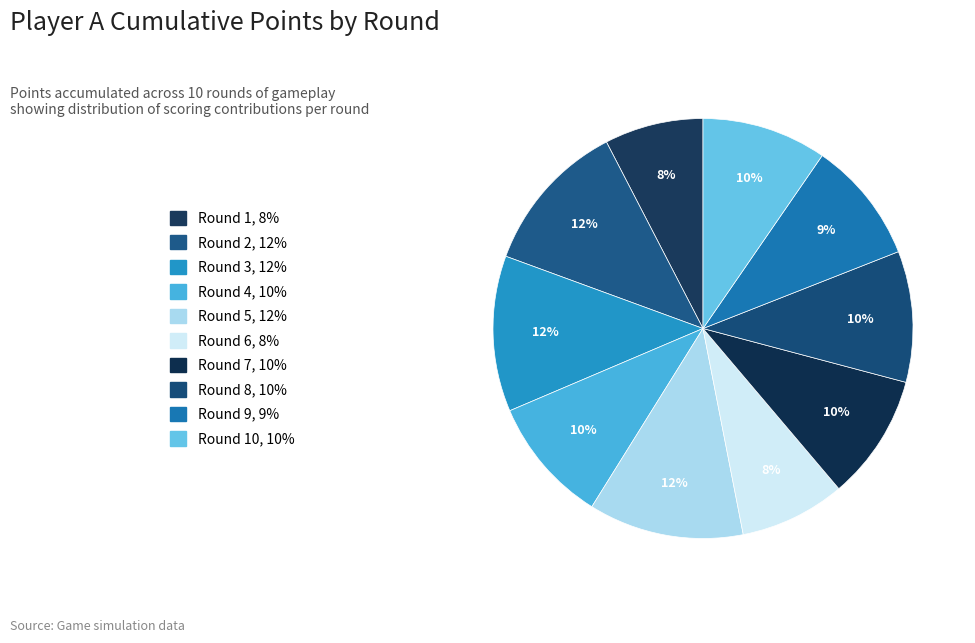

To the nearest percent, what is the average slice percentage?

10%